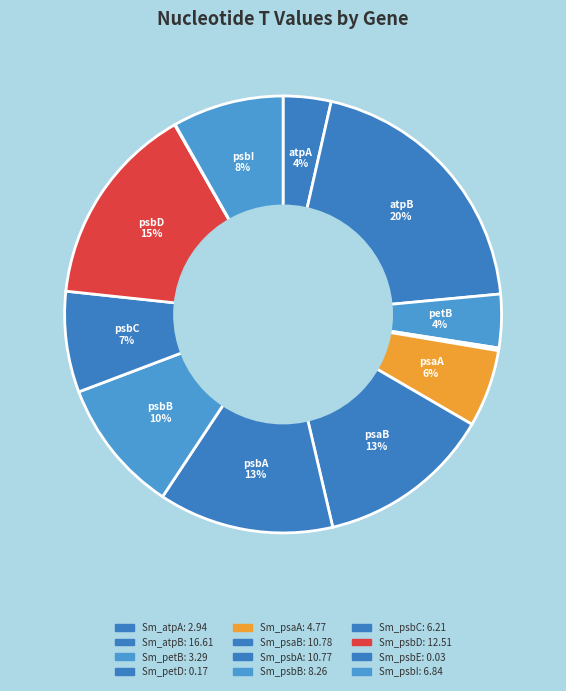

Approximately how many times larger is the value at Sm_petB compared to Sm_psbB?

0.4